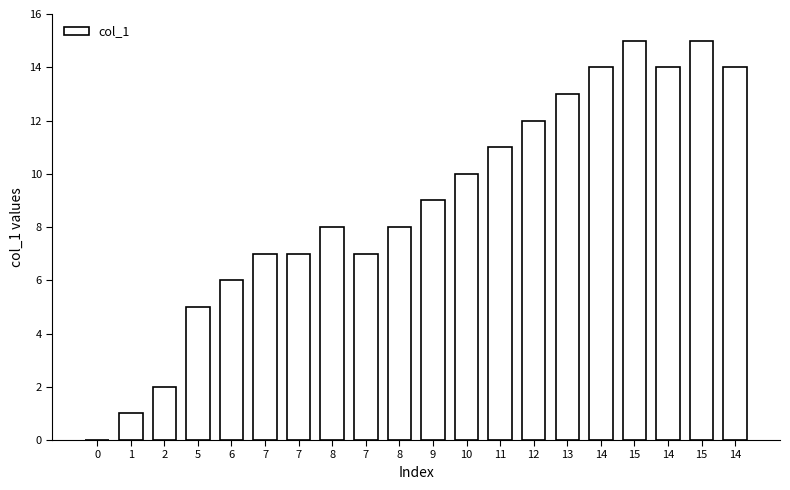

How many series are shown in this chart?

1